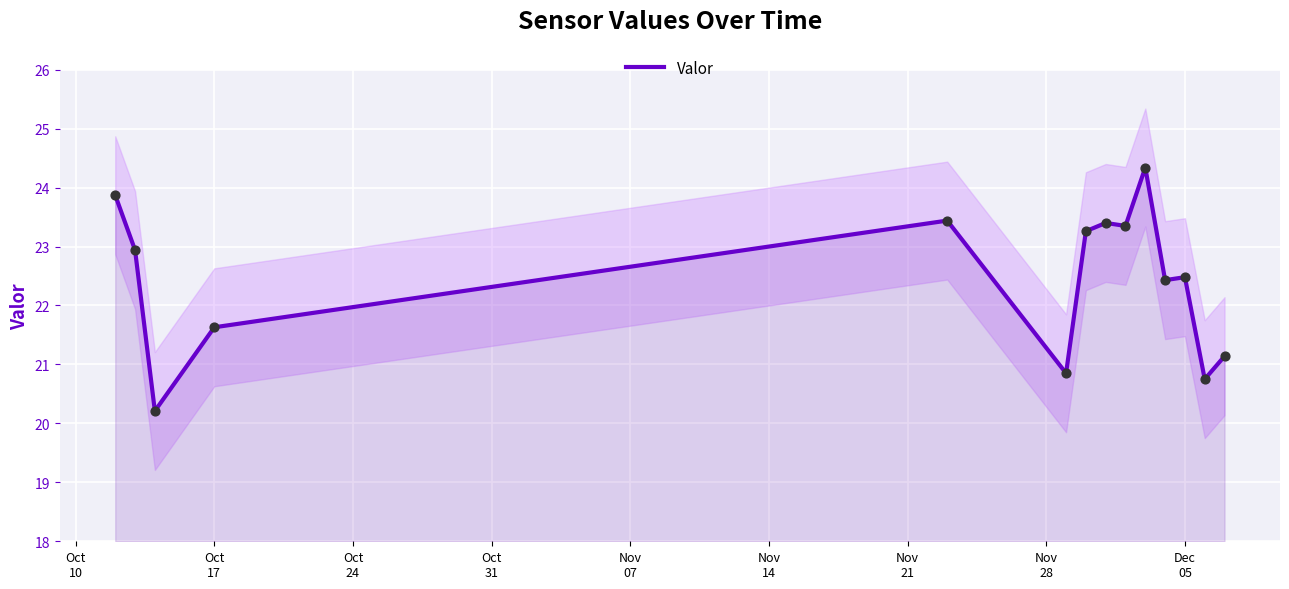

What is the lowest value of the Valor series?

20.2